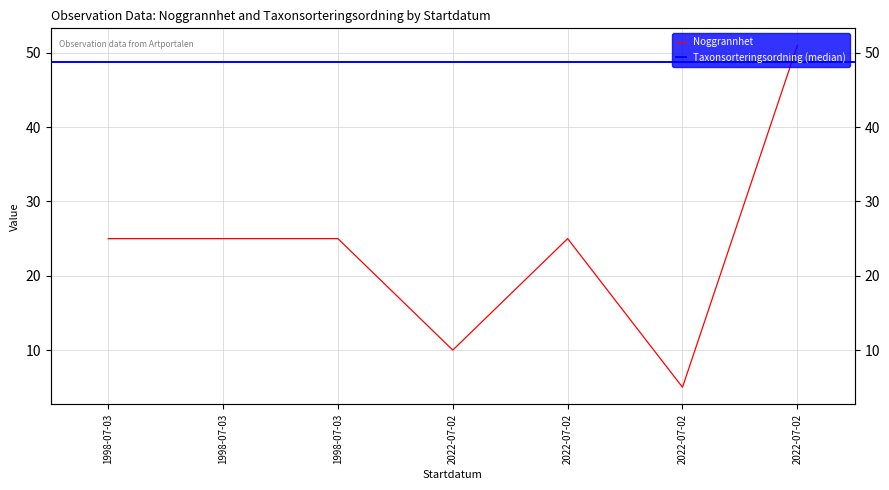

Reading left to right, list all the values displayed in this chart.

25	25	25	10	25	5	51